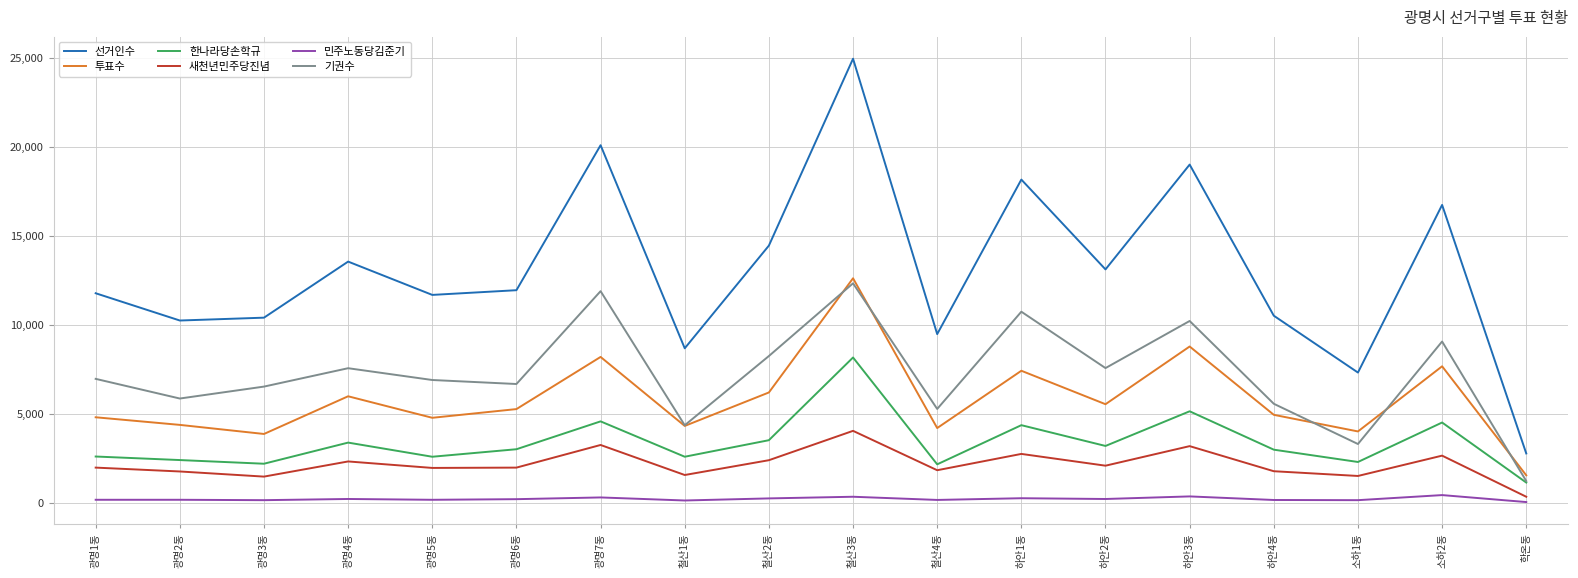

Which label corresponds to the largest value in the chart?

철산3동